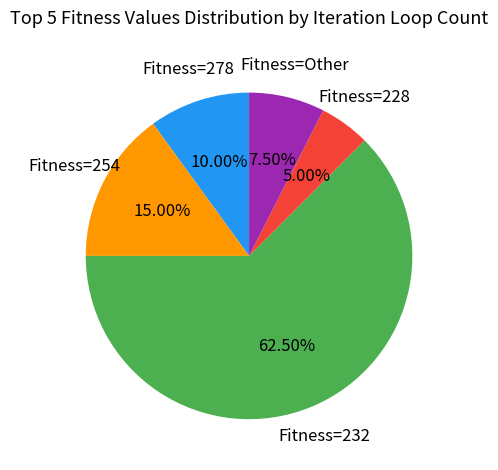

Is there any slice that represents more than half of the pie?

Yes